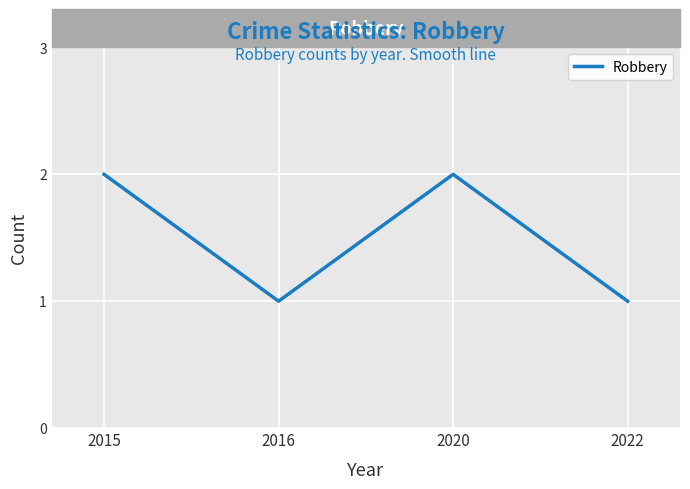

List the labels in order of value, smallest first.

2016, 2022, 2015, 2020